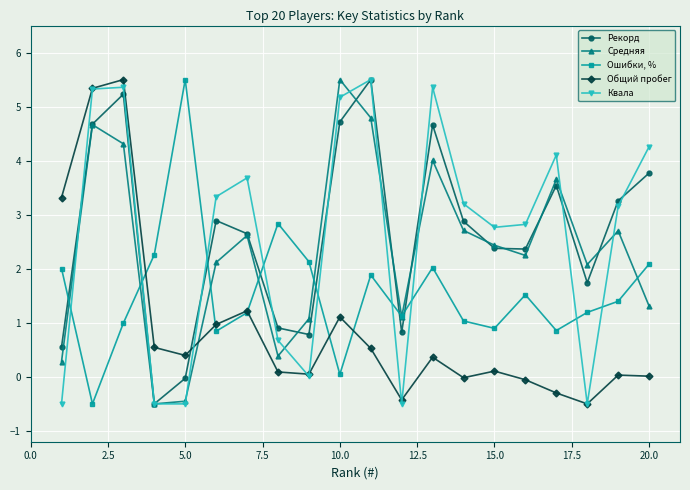

True or false: Средняя has more than 0 points higher than both neighbors.

True